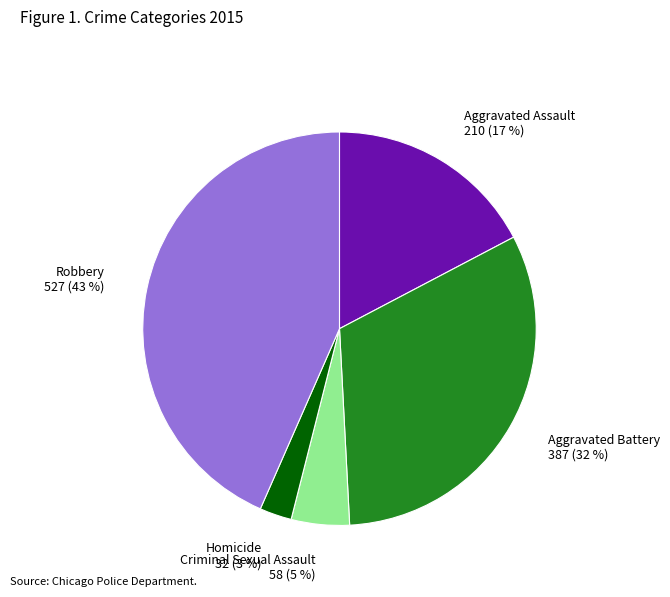

Count the number of slices in the pie.

5